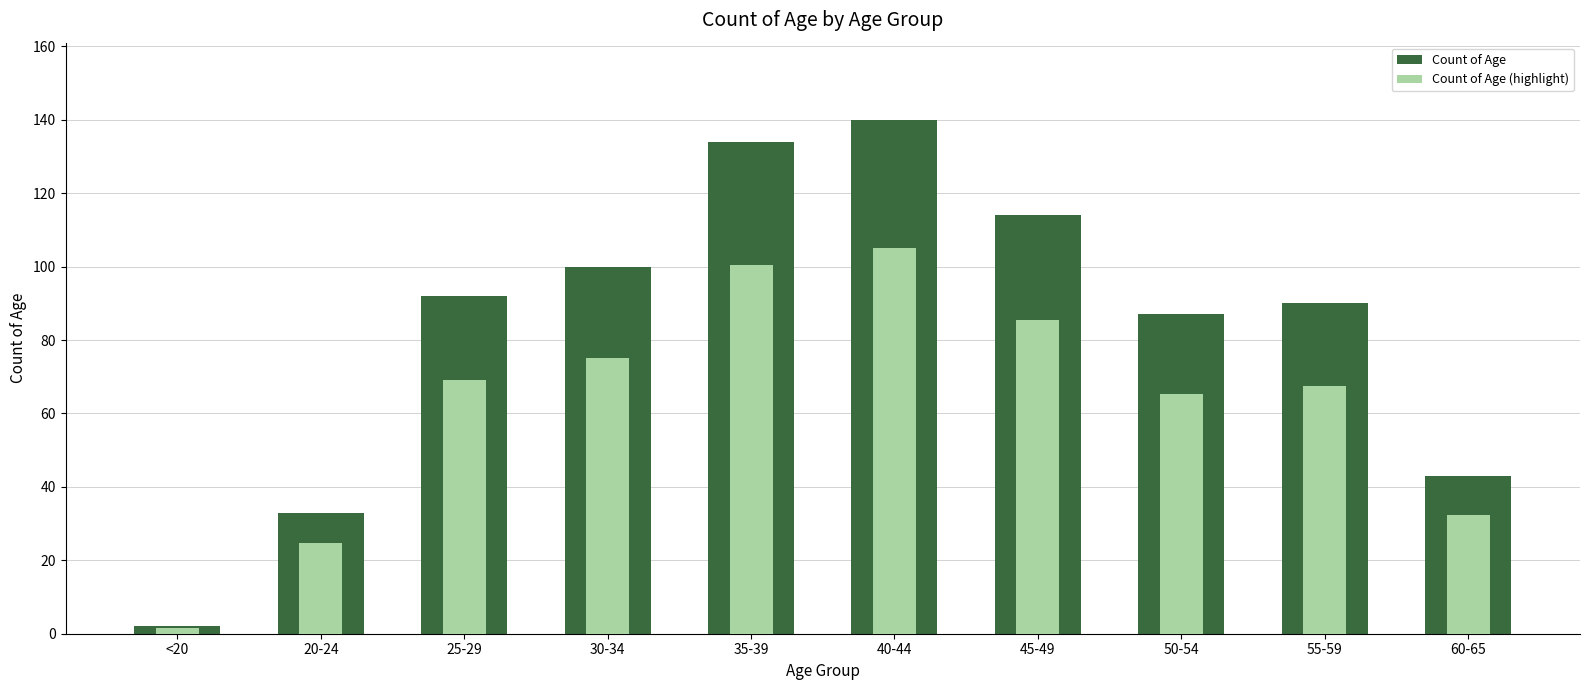

Which series has the largest total across all categories?

Count of Age